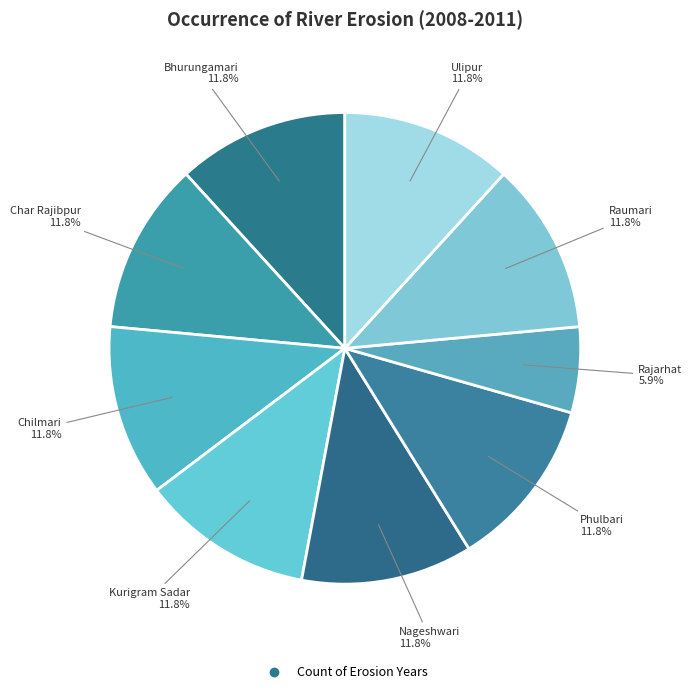

Count the number of slices in the pie.

9